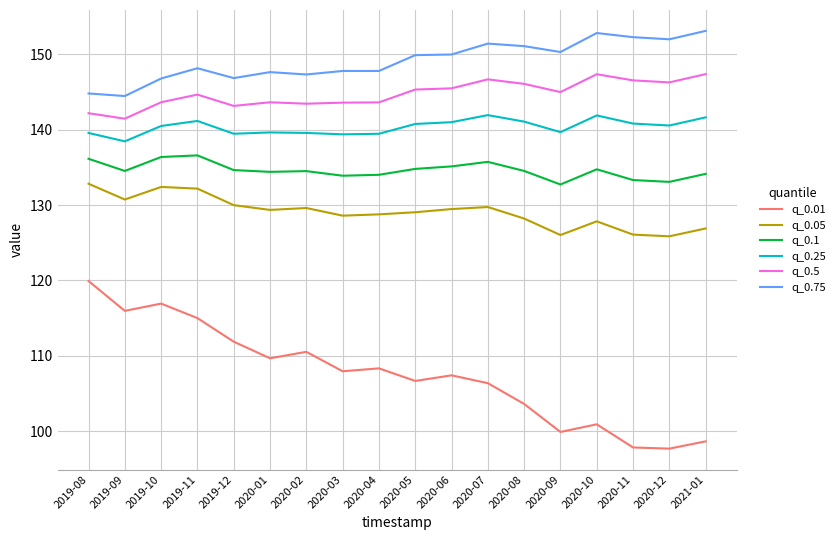

The q_0.25 series shows 92.0 at 2019-09. True or false?

False